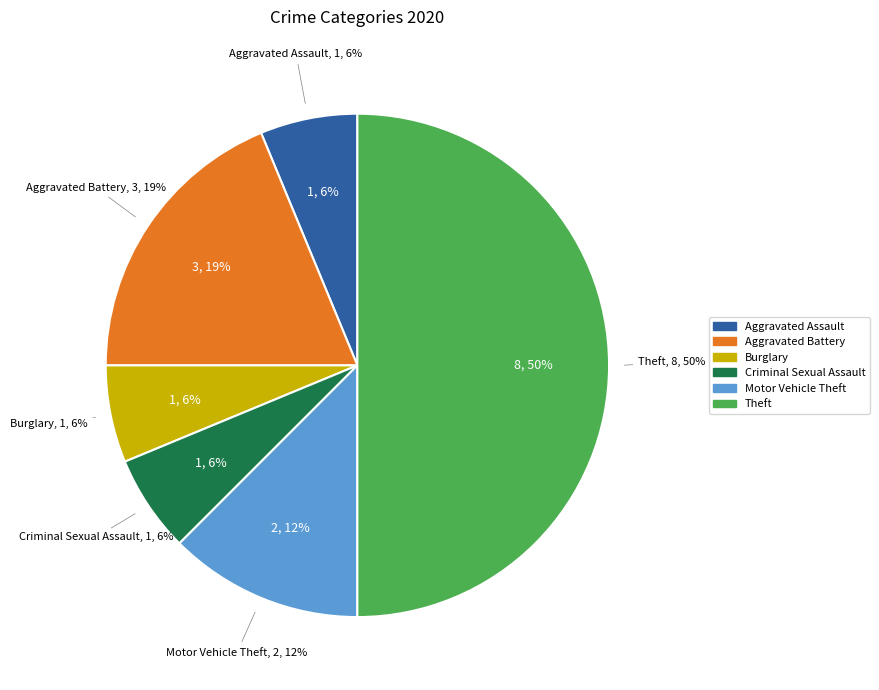

Which slice is the largest?

Theft